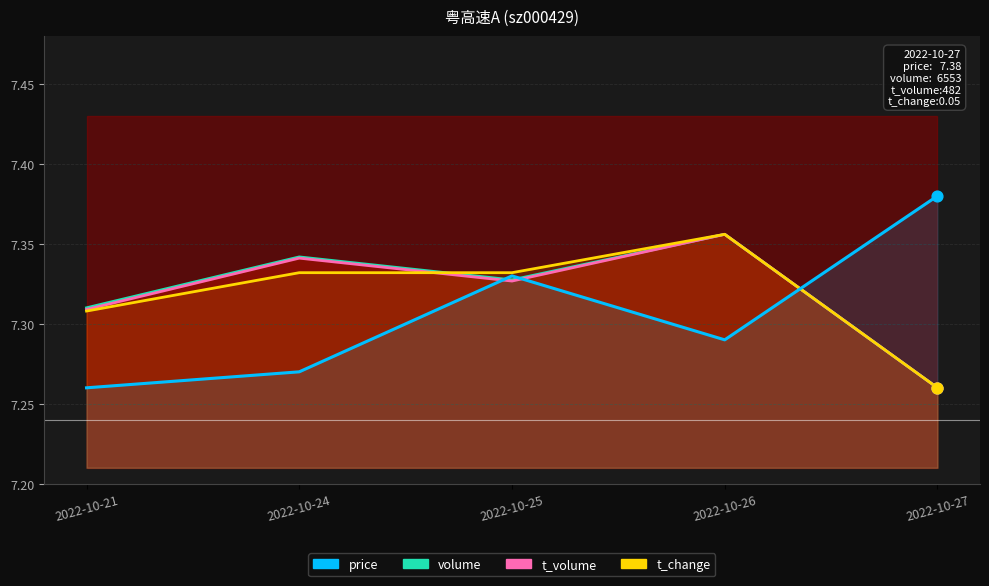

What are all the series names shown in the legend?

price, volume, t_volume, t_change